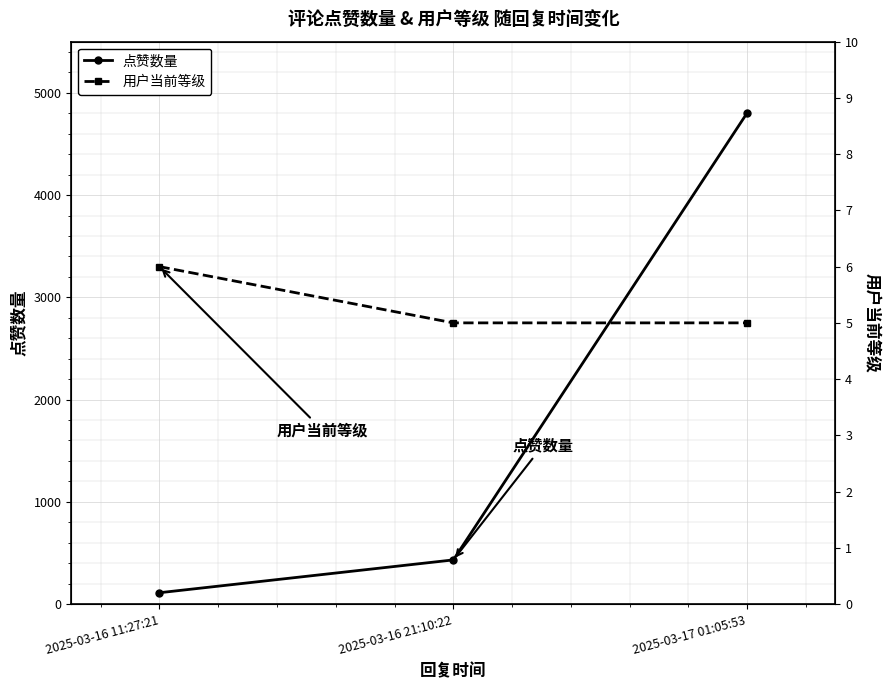

How many distinct data groups are displayed?

2